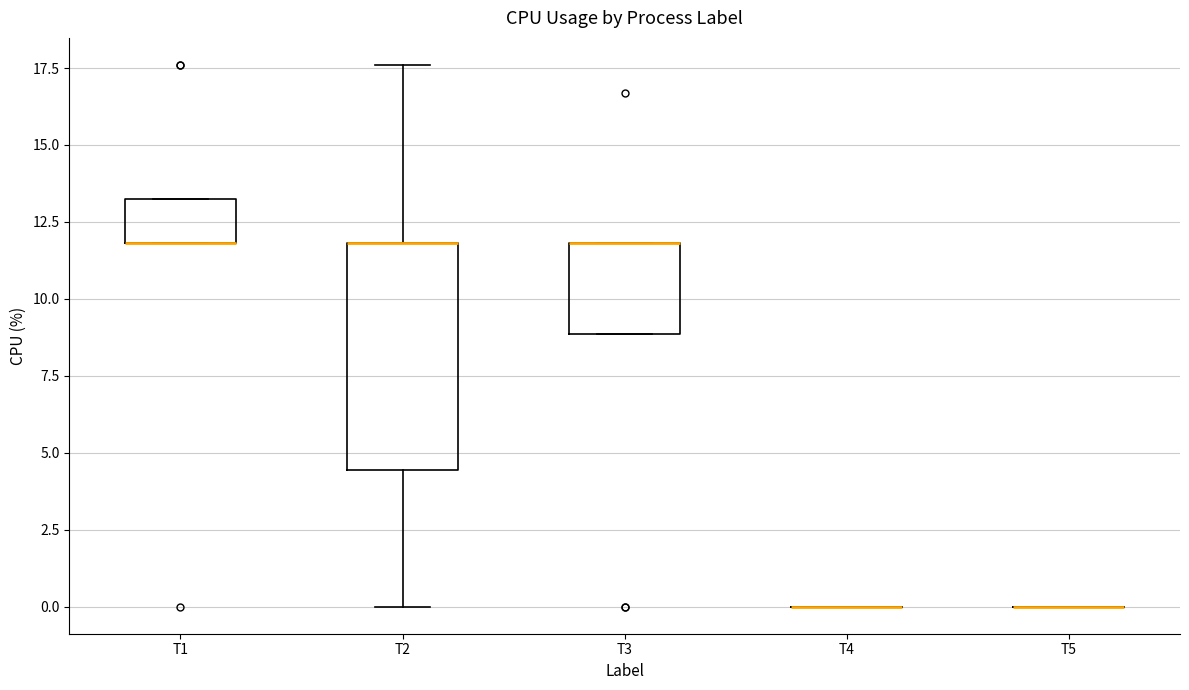

Comparing the boxes themselves (not the whiskers), which one is the tallest?

T2